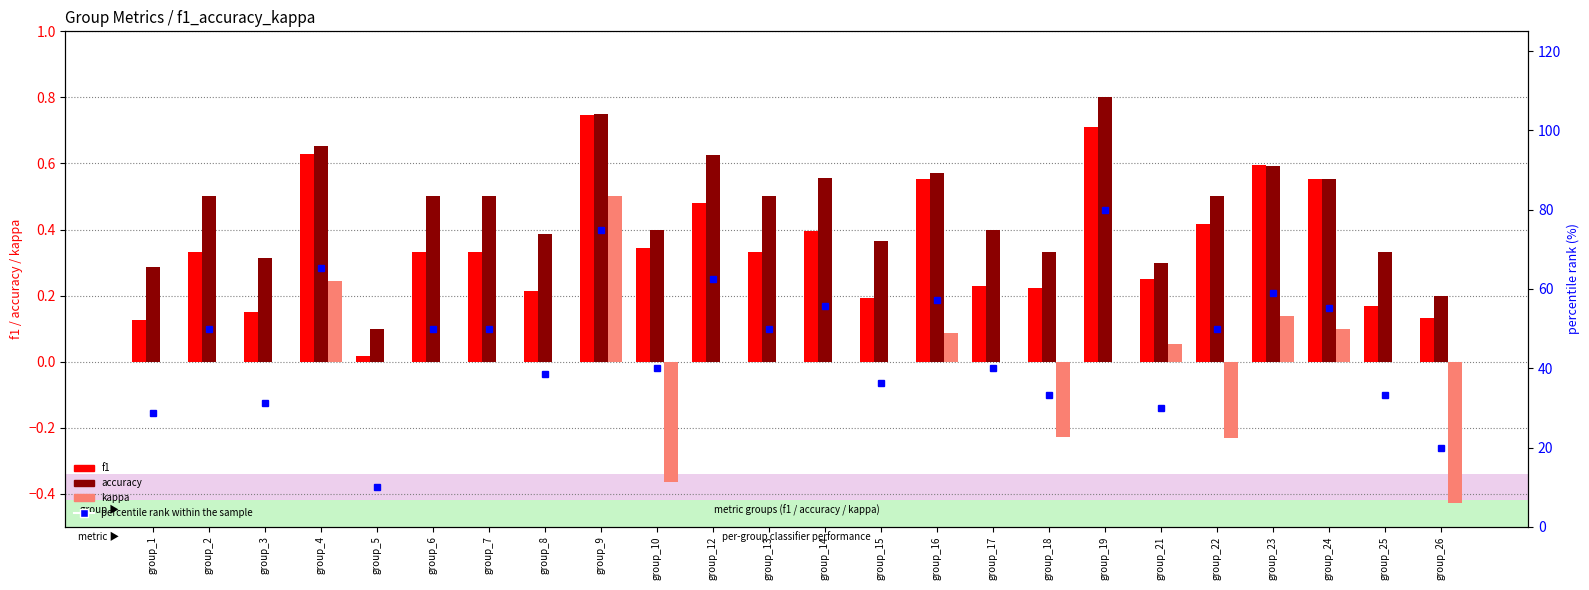

What is the minimum value for accuracy?

0.1